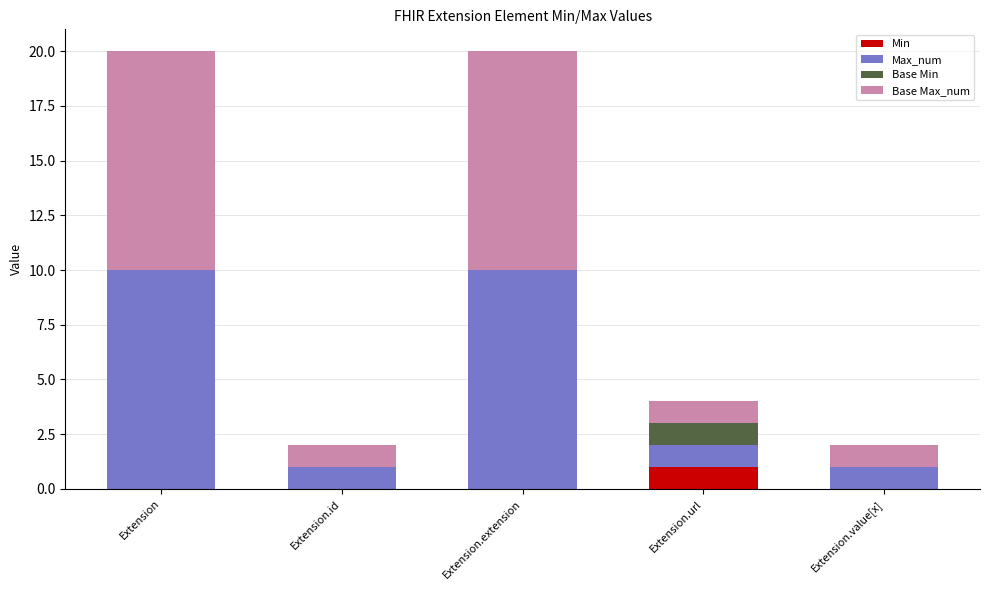

What is the total value across all series at Extension.url?

4